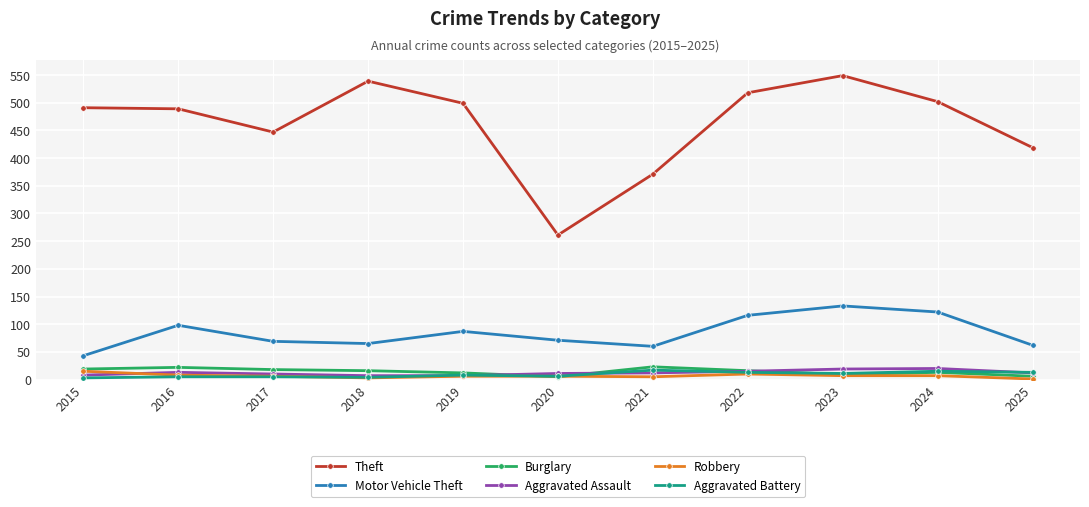

Is it true that Theft equals 608 at 2017?

False